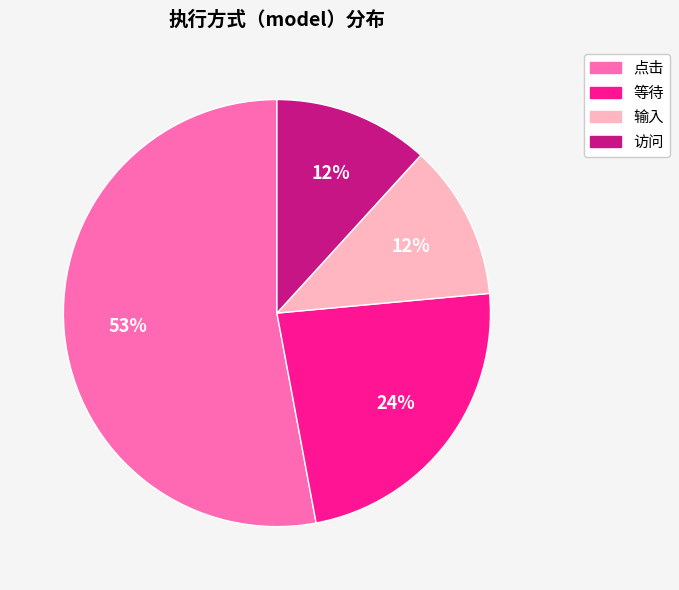

True or false: 输入 accounts for 1% of the total.

False